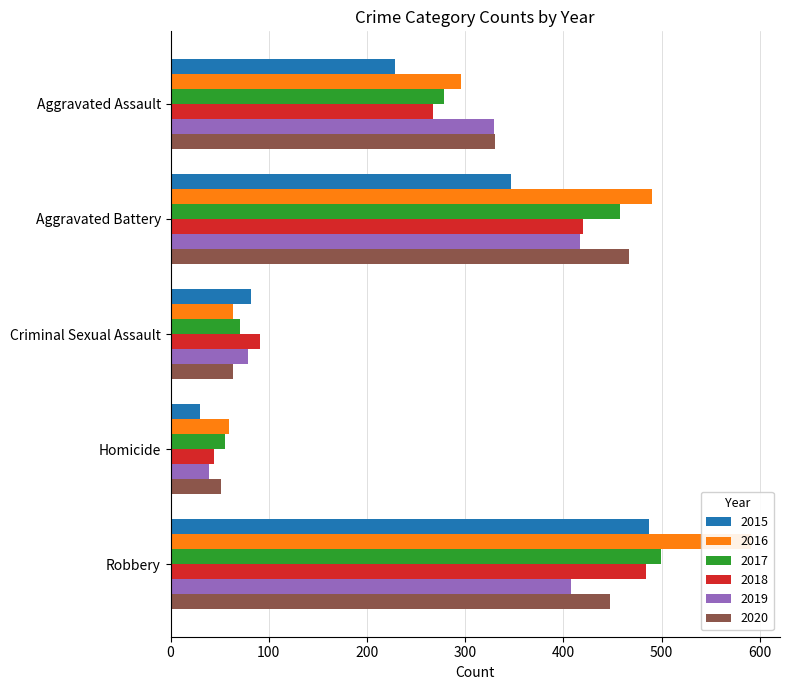

Between Criminal Sexual Assault and Robbery, which is larger?

Robbery